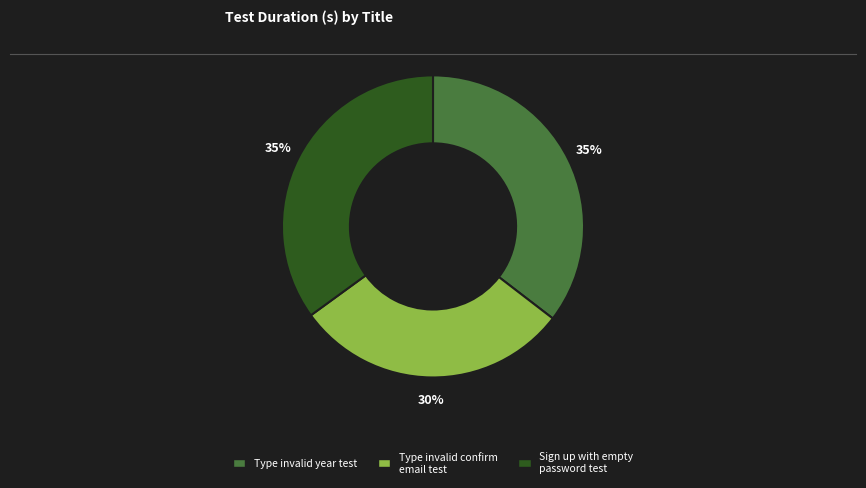

Is the sum of Type invalid confirm email test and Type invalid year test greater than half?

Yes